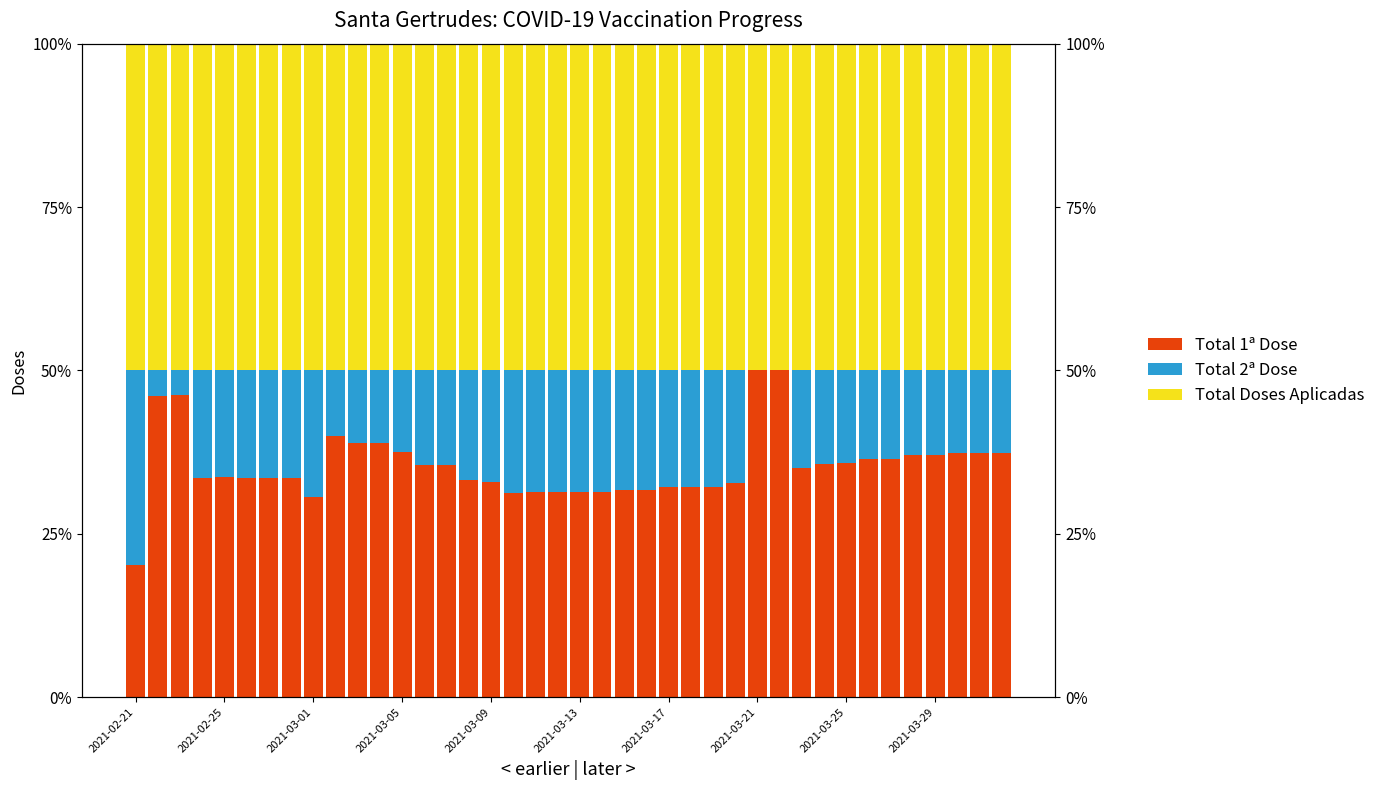

Which series has the largest total across all categories?

Total Doses Aplicadas